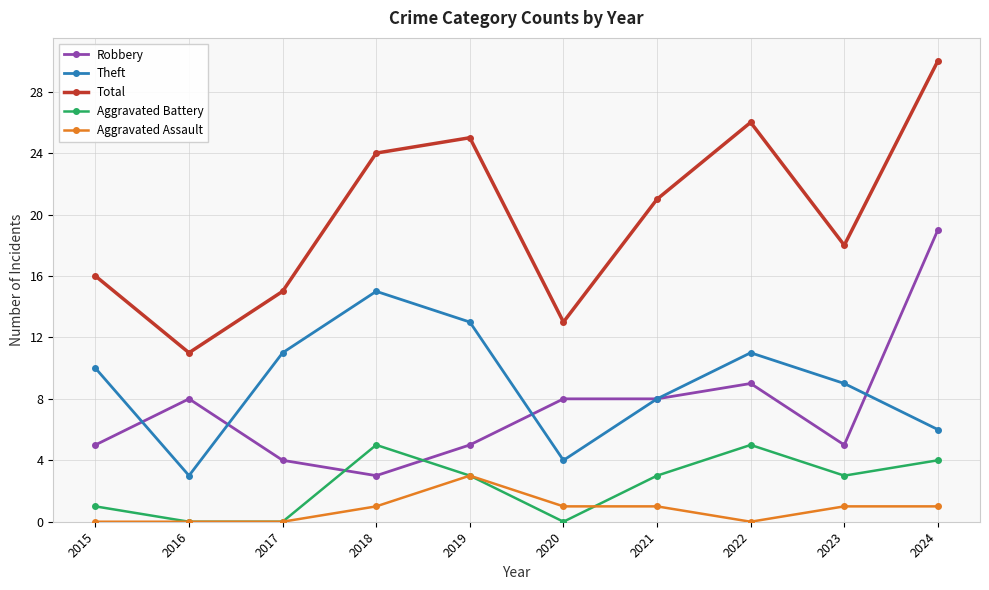

Does the chart have visible grid lines?

Yes